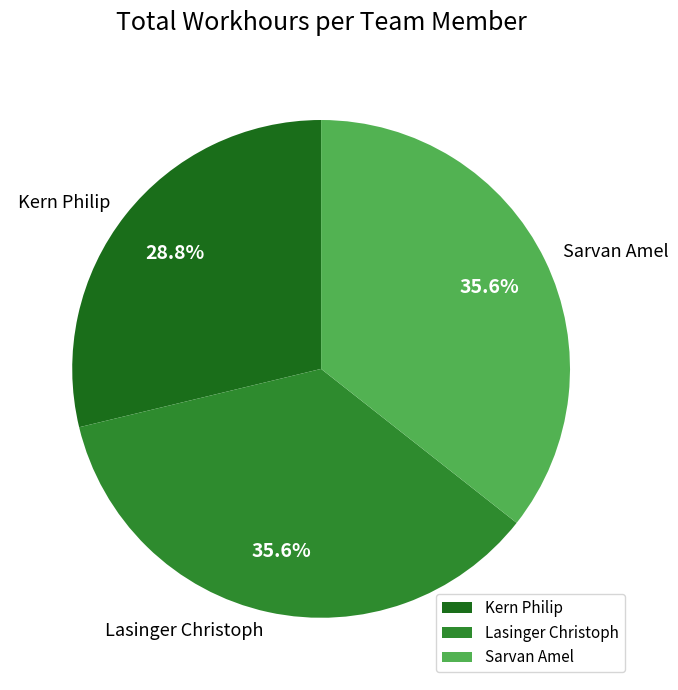

To the nearest percent, what is the combined percentage of Kern Philip and Lasinger Christoph?

64%